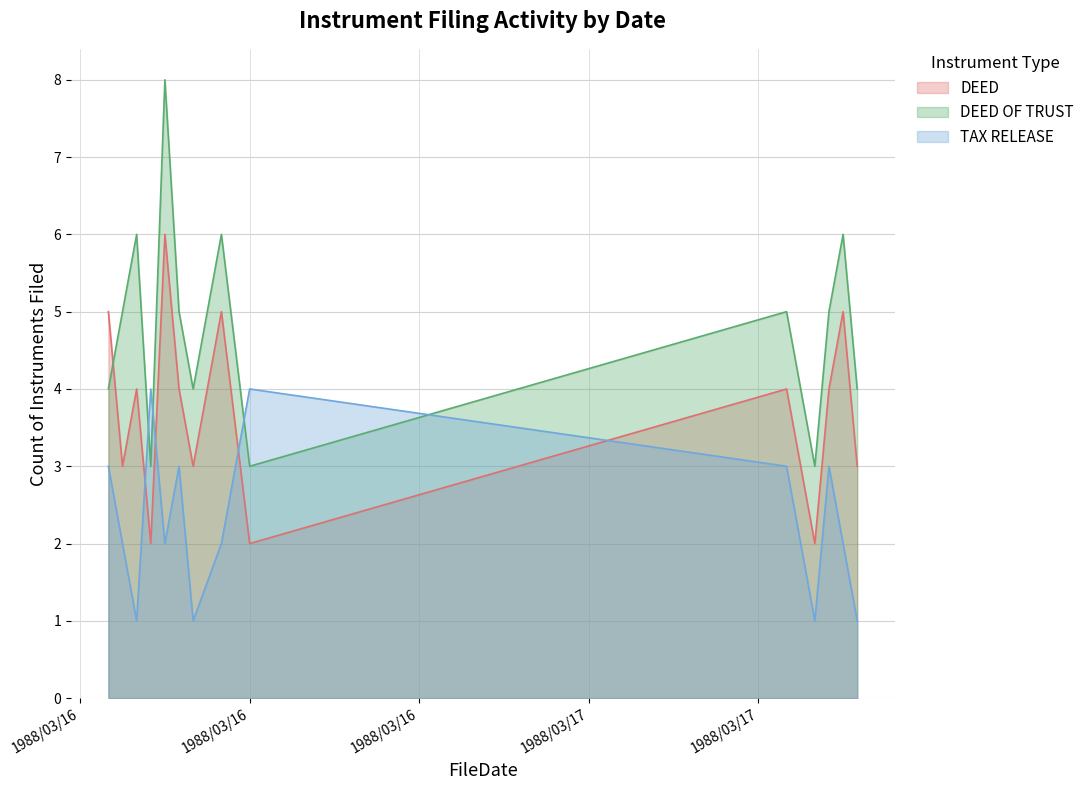

Which series has the largest total across all categories?

DEED OF TRUST